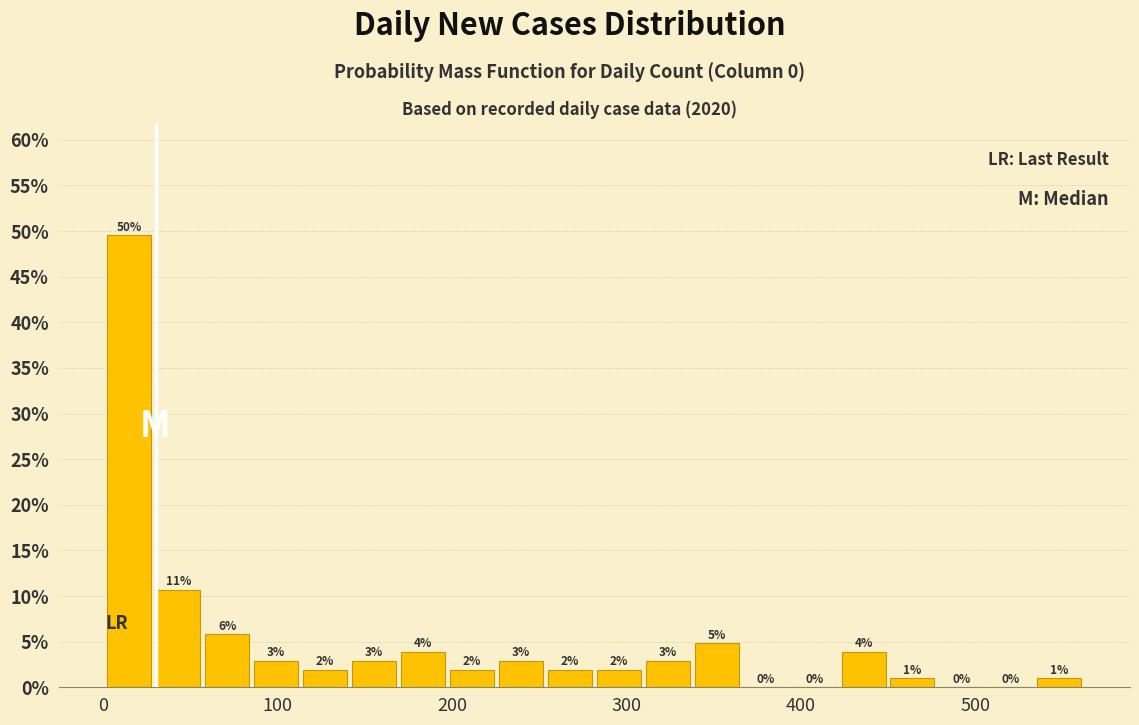

Around what value on the x-axis is the tallest bar? Give the approximate position of its centre, as read against the axis.

20